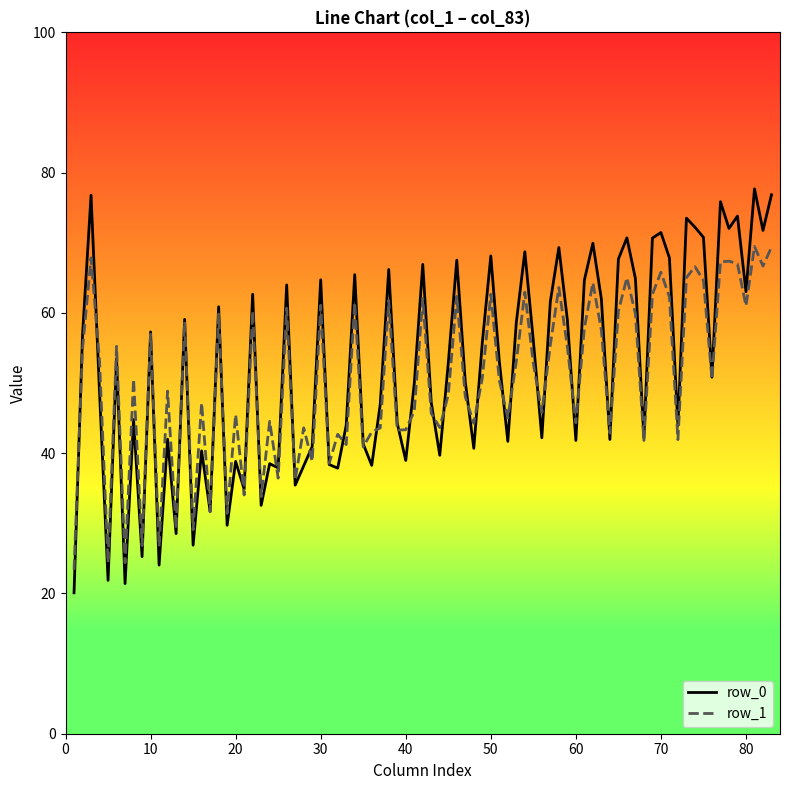

What is the maximum value shown in the chart?

77.7